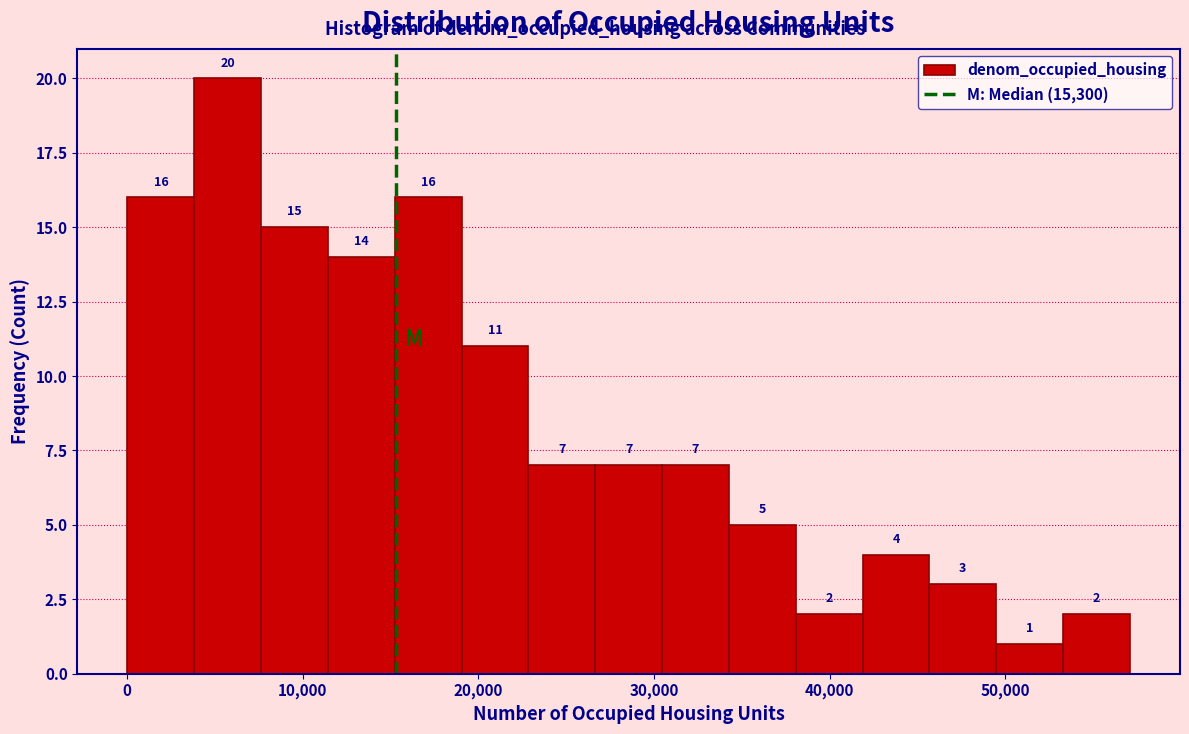

Read against the x-axis, roughly where is the centre of the tallest bar?

6000